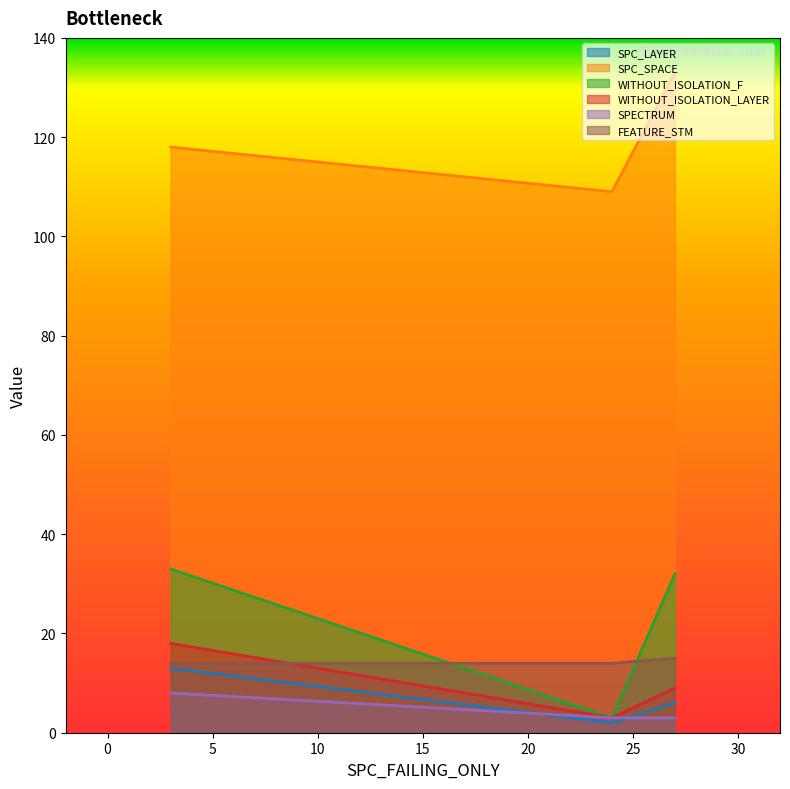

Which has a higher value, 27 or 3?

3